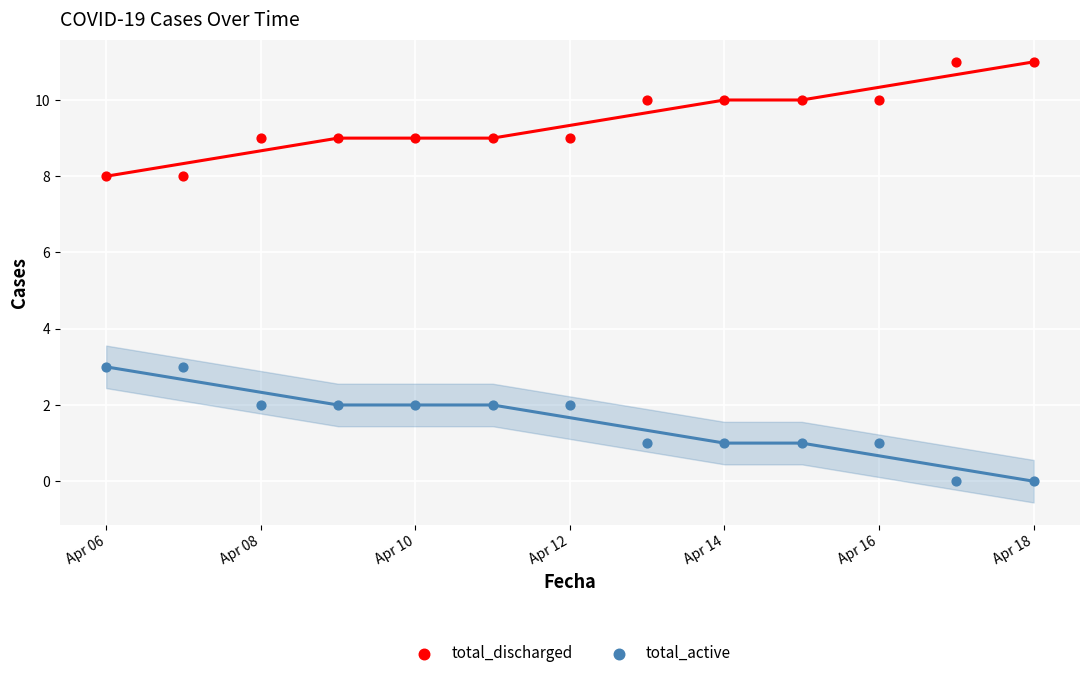

What is the X range (max minus min) for the scatter plot?

12